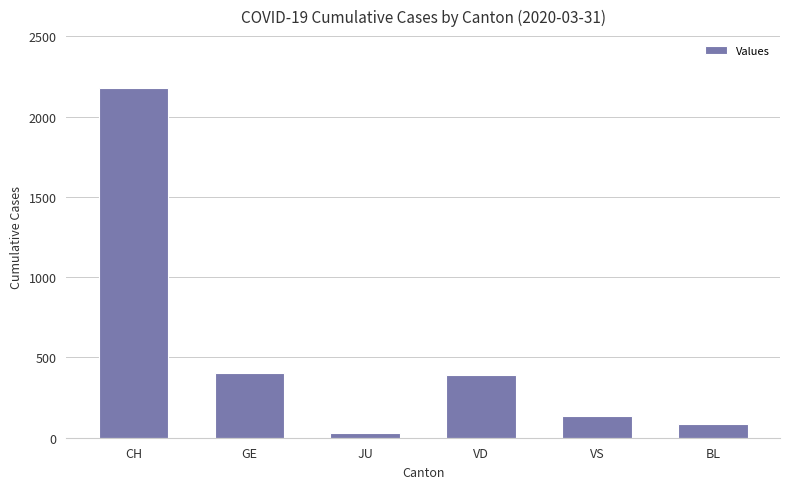

How many bars are there in total?

6